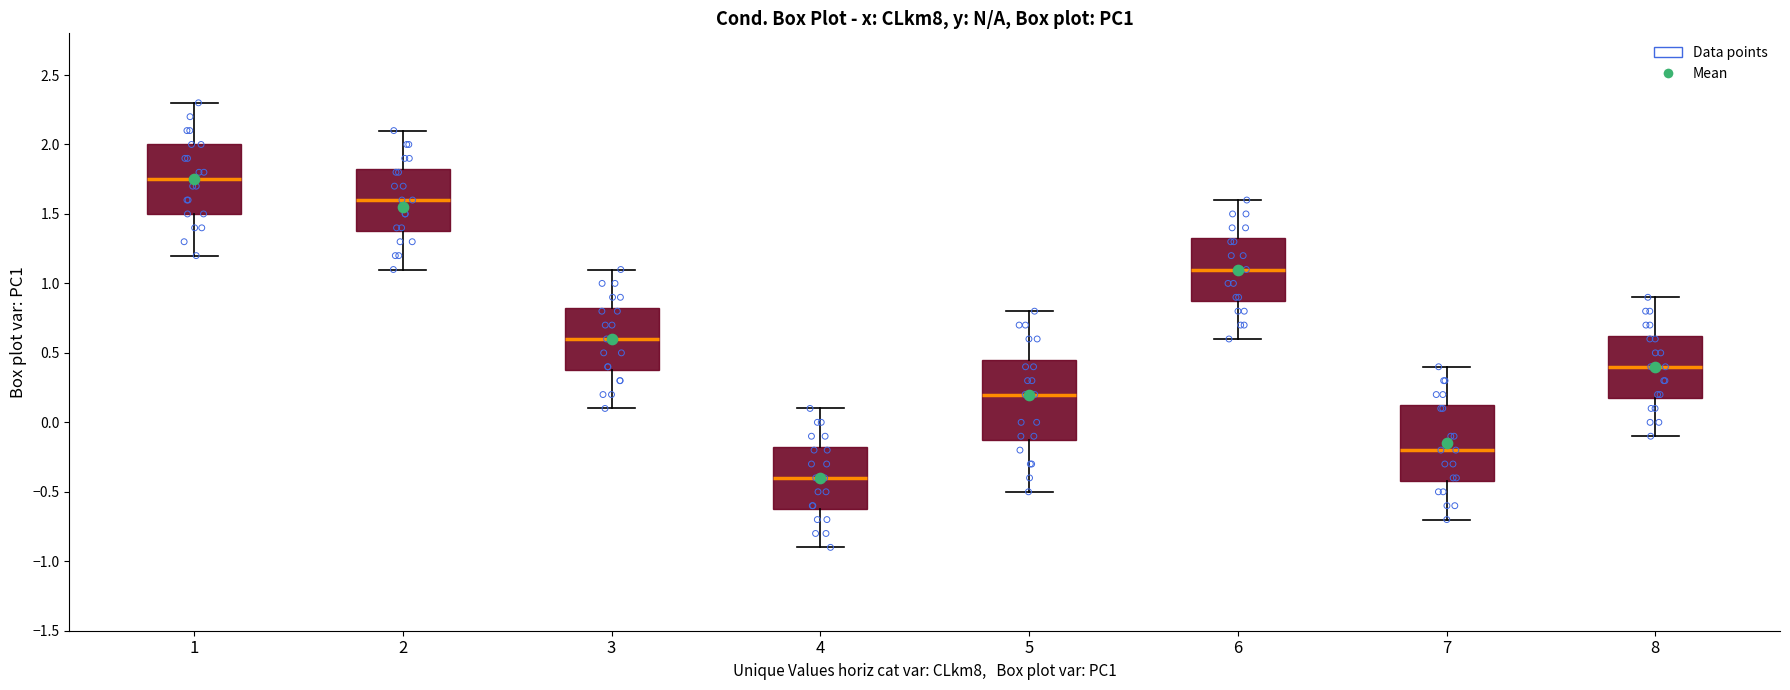

Which box's median line is the highest?

1